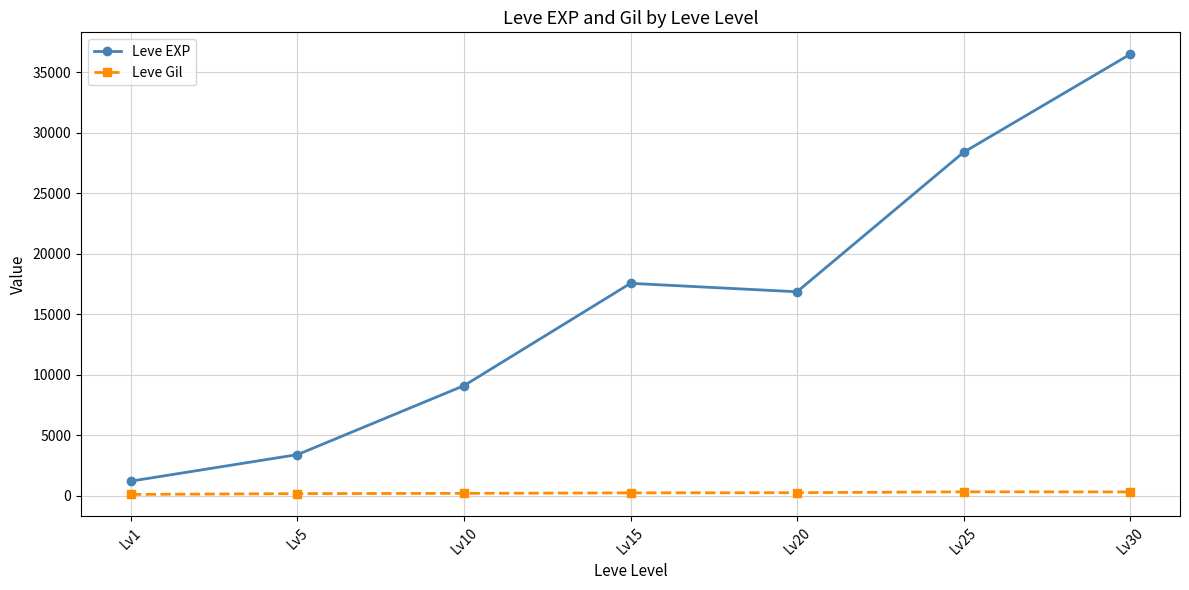

What are all the series names shown in the legend?

Leve EXP, Leve Gil